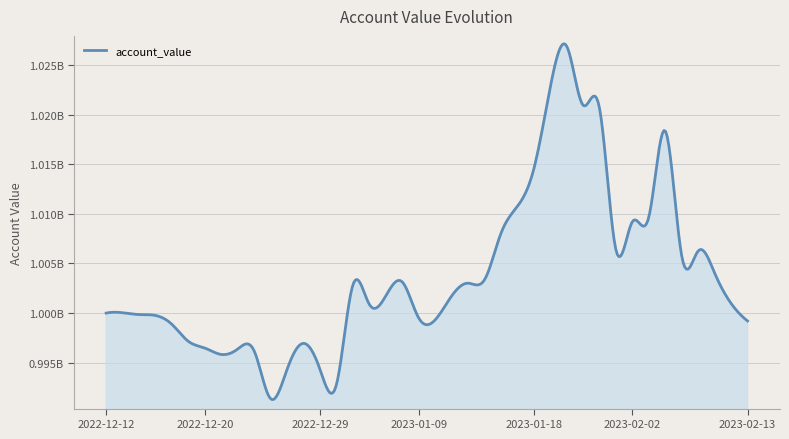

Is this an area chart (filled region under the line)?

Yes